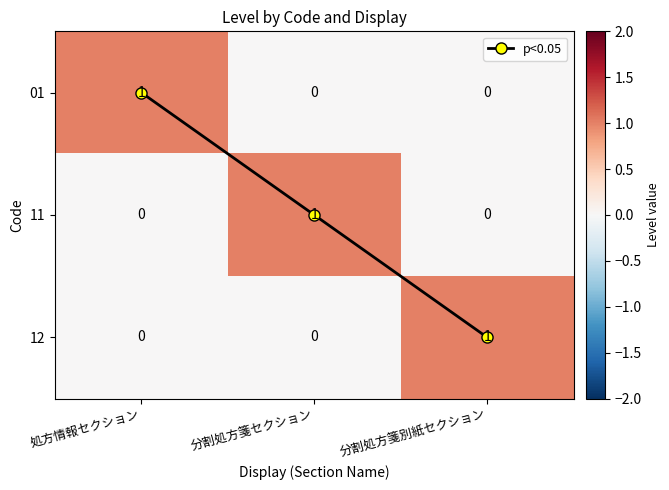

At which label is p<0.05 closest to 1?

分割処方箋セクション